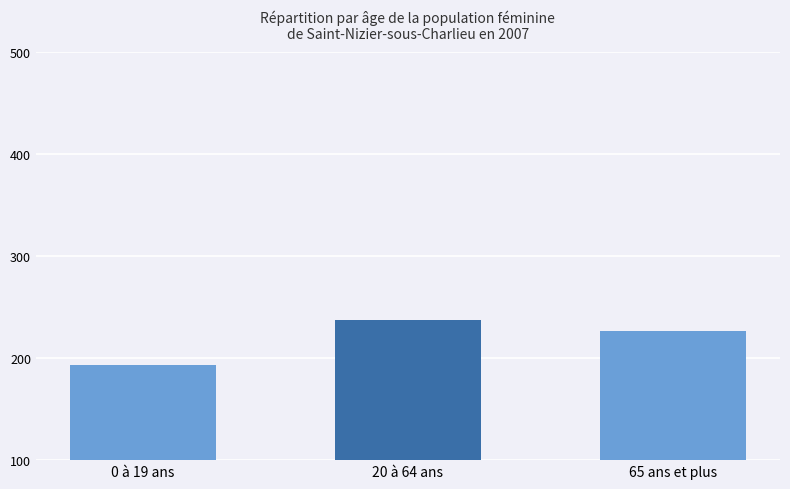

What is the ratio of the value at 20 à 64 ans to the value at 65 ans et plus?

1.0